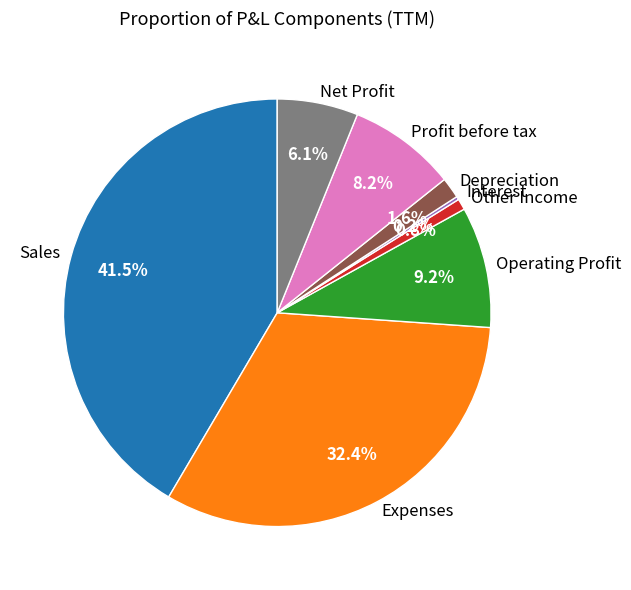

Which has a higher value, Expenses or Other Income?

Expenses